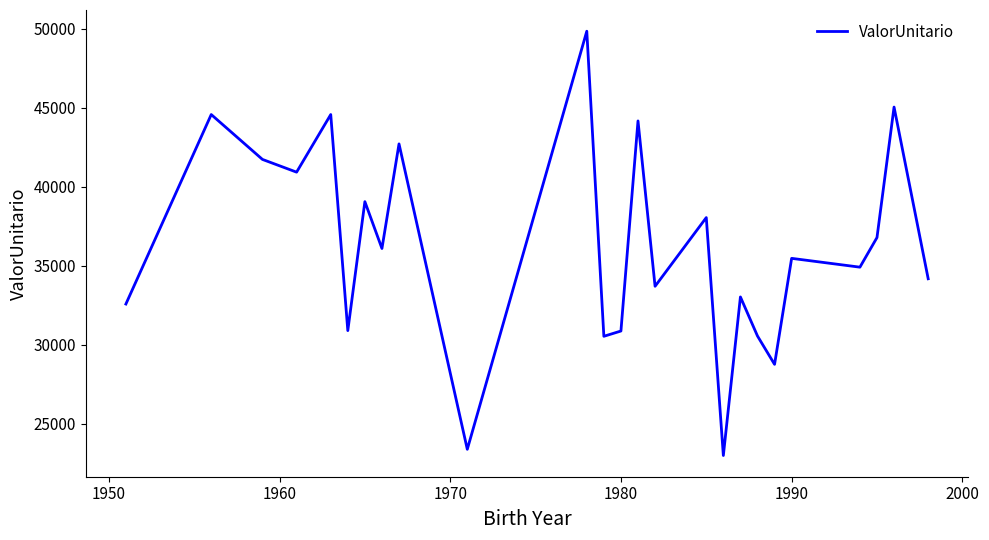

How many series are shown in this chart?

1